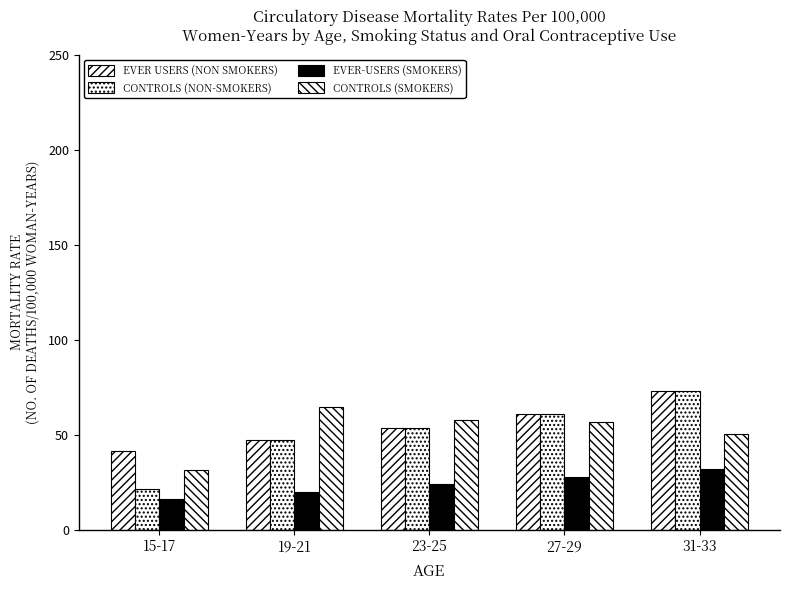

At which label does CONTROLS (NON-SMOKERS) first exceed 53?

23-25